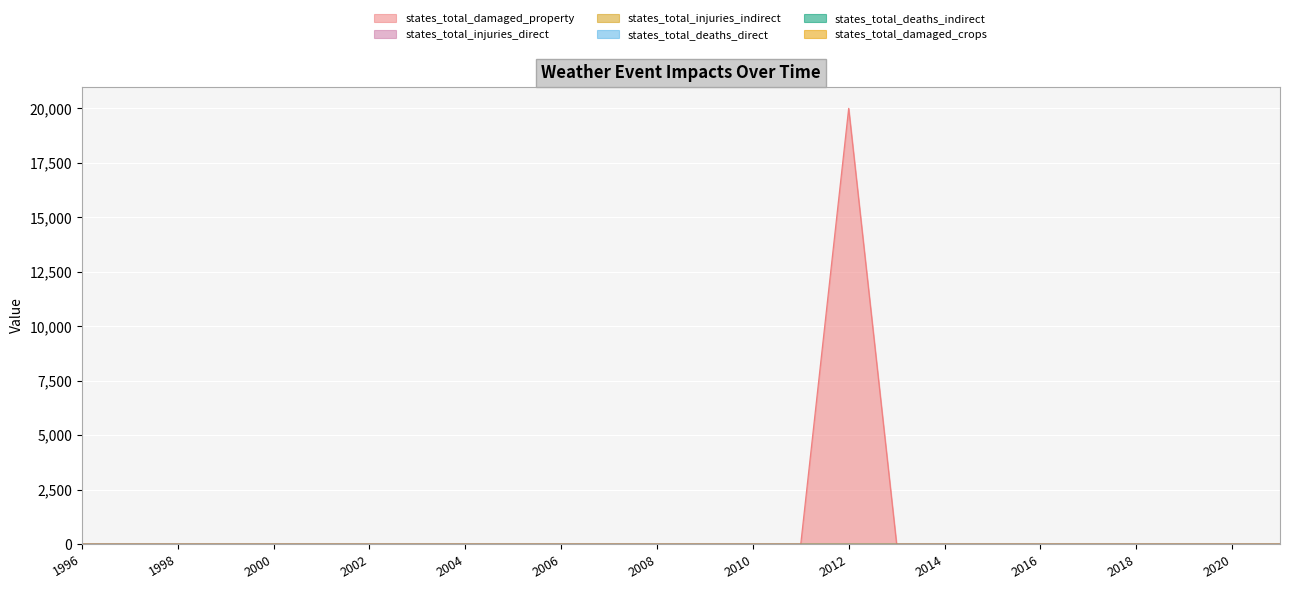

Does the chart display data point markers on the line(s)?

No